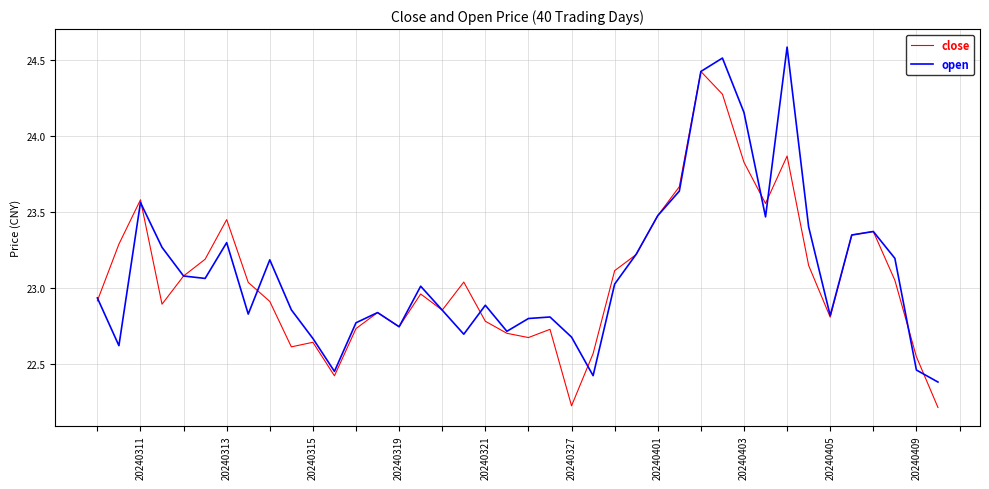

What is the maximum value for close?

24.4